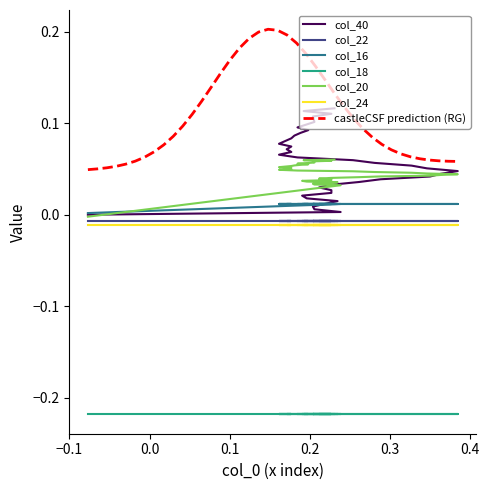

Count the number of categories in the chart.

40